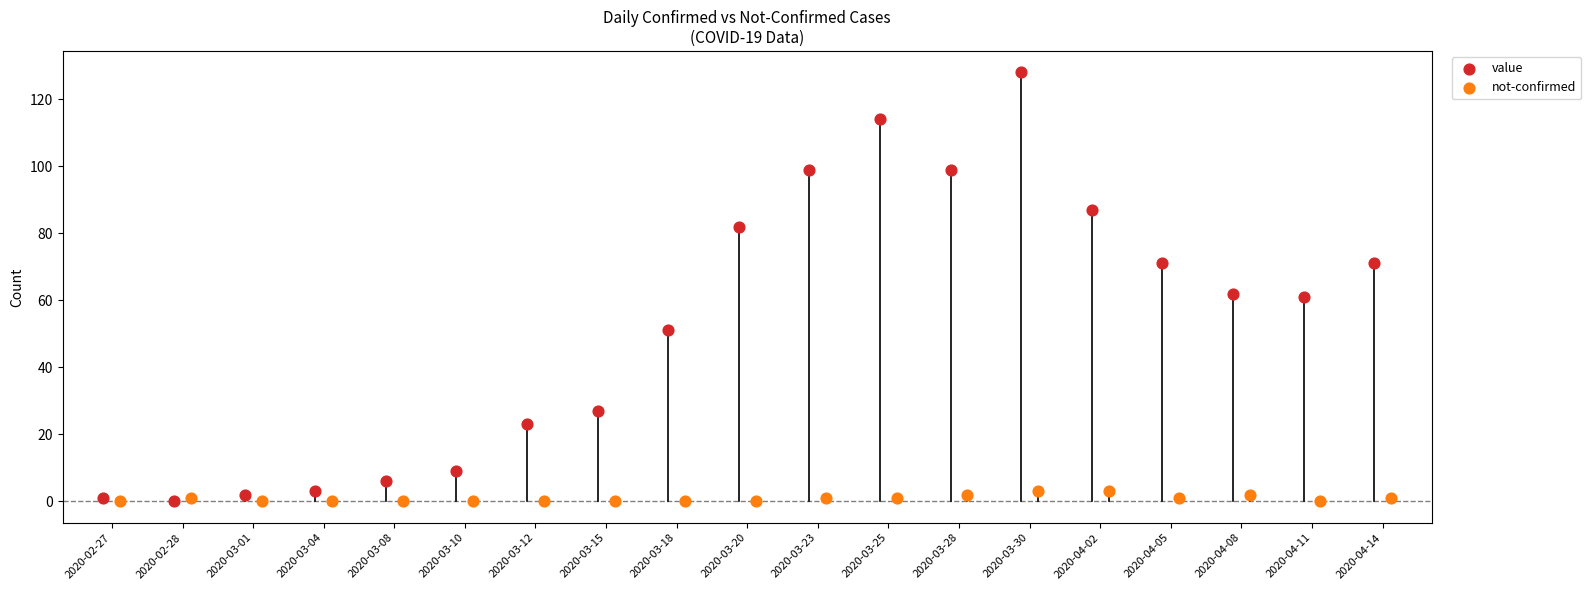

Which series has the largest Y range (max minus min)?

value